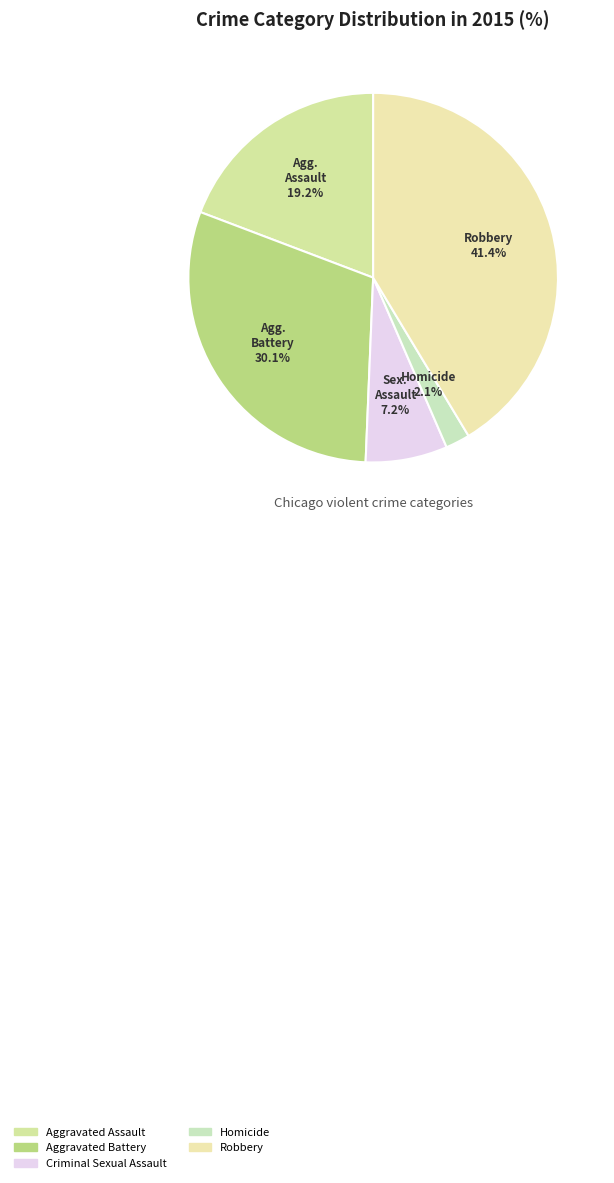

Is it true that Aggravated Assault is 19% of the pie?

True